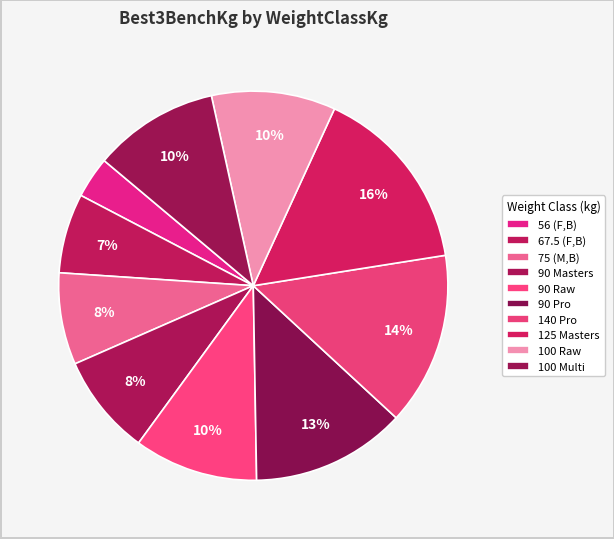

Rank the categories by value from highest to lowest.

125 Masters, 140 Pro, 90 Pro, 100 Multi, 90 Raw, 100 Raw, 90 Masters, 75 (M,B), 67.5 (F,B), 56 (F,B)